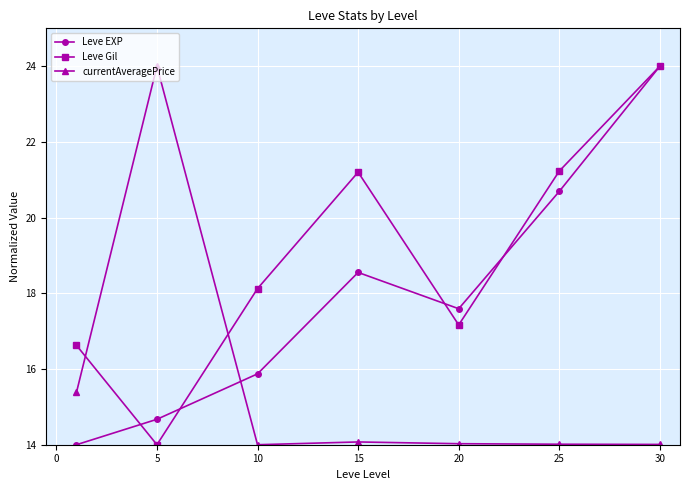

True or false: currentAveragePrice and Leve EXP cross at least once.

True